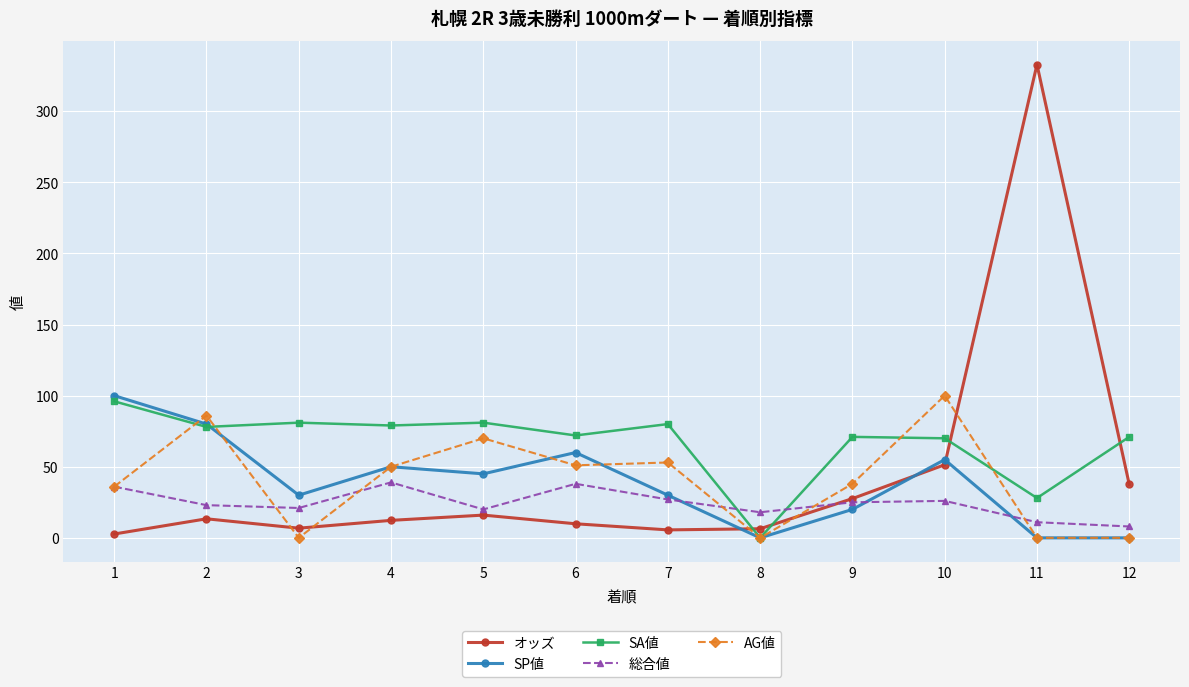

What is the value of the SA値 point at the 5th from the left?

81.0